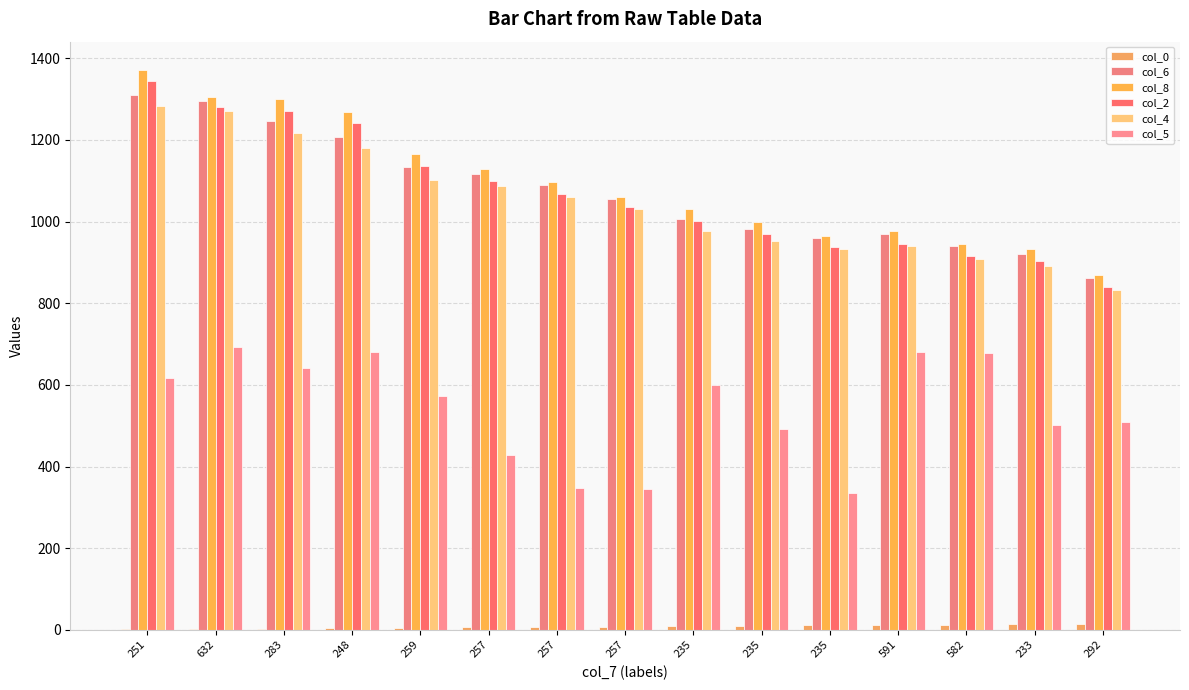

What is the highest value of the col_0 series?

15